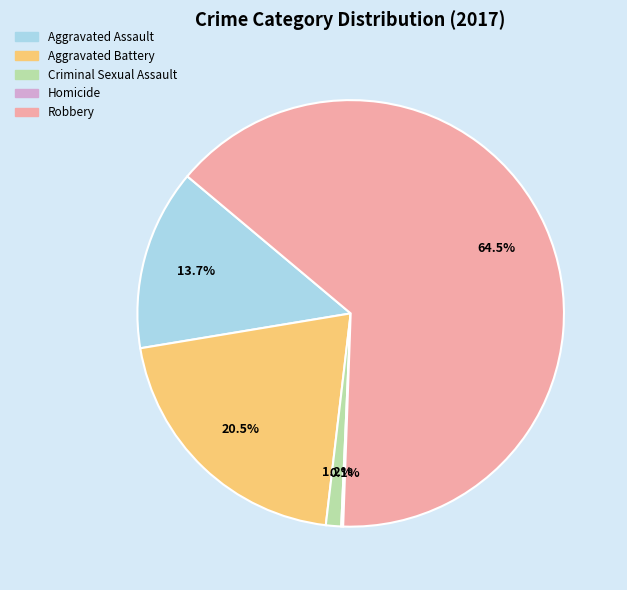

Is Robbery the majority of the pie?

Yes